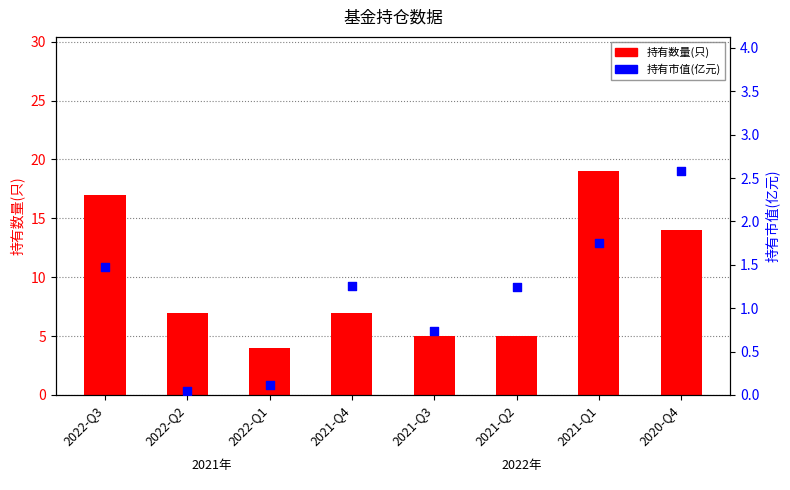

At how many categories does at least one series exceed 2?

8